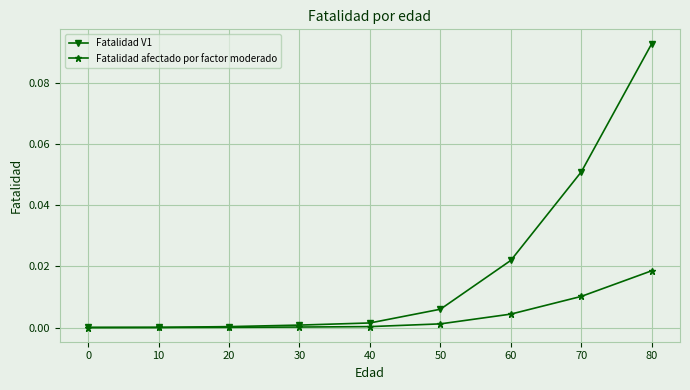

True or false: Fatalidad V1 has more than 2 interior local peaks.

False